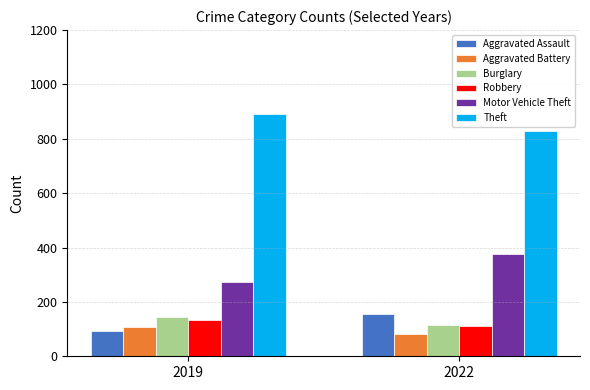

What is the difference between the highest and lowest values at 2022?

746